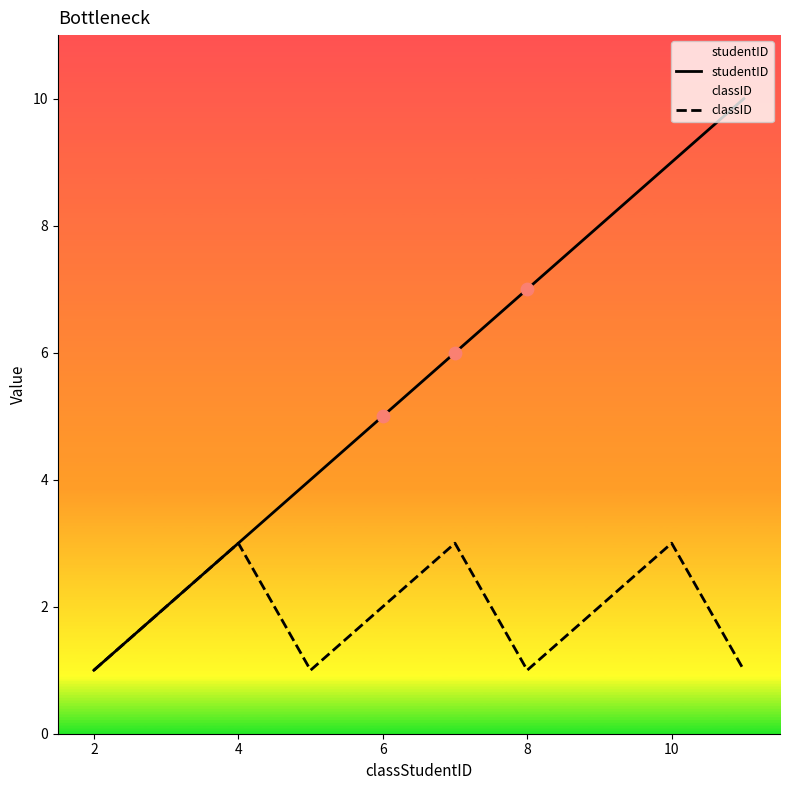

What is the total value across all series at 4?

6